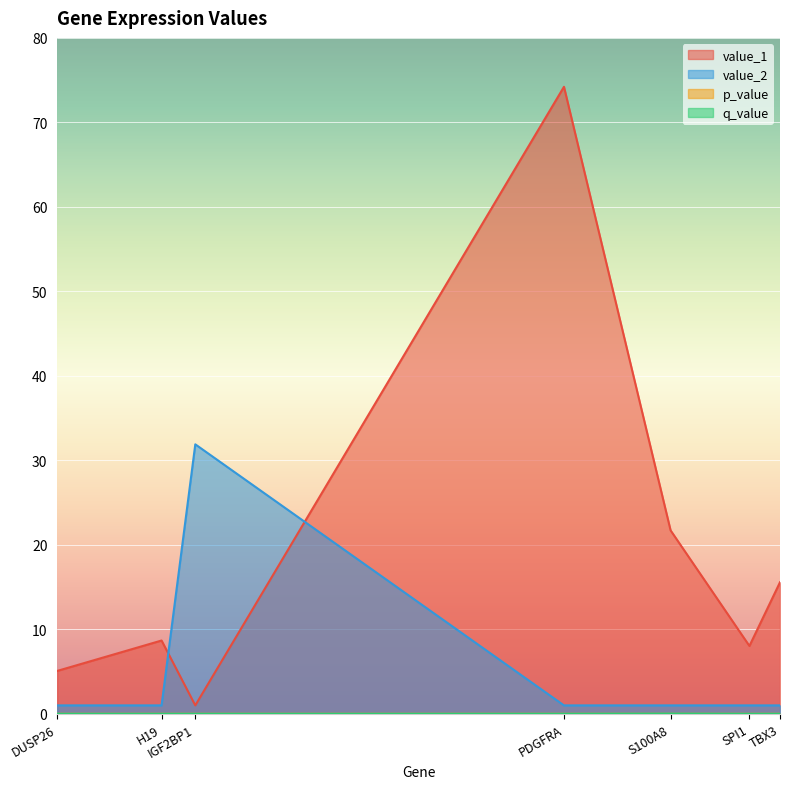

Where is the first local maximum for q_value?

S100A8